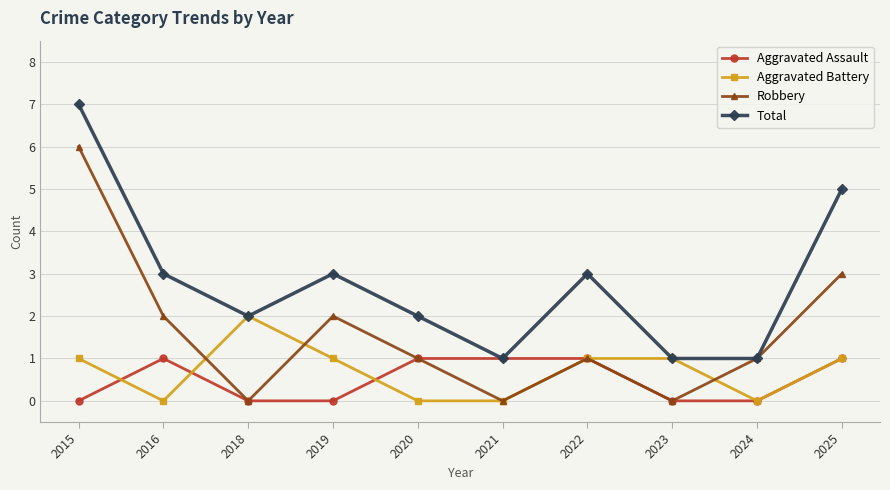

How many data points does each series have?

10